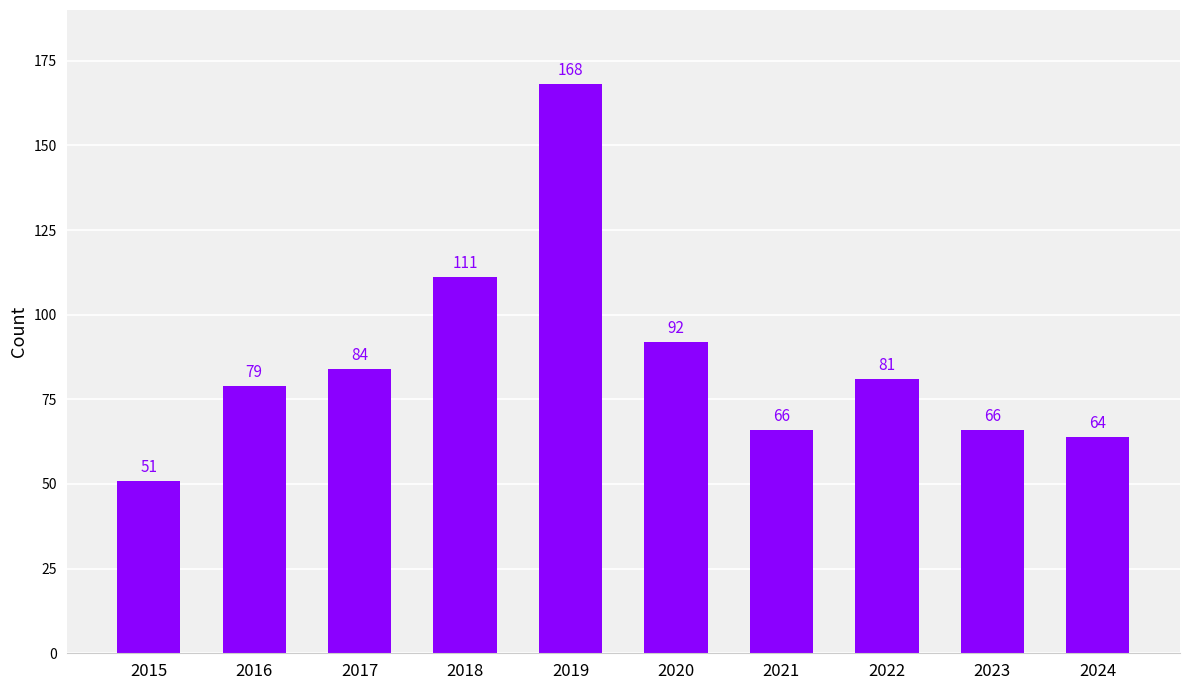

Between 2015 and 2023, which is larger?

2023